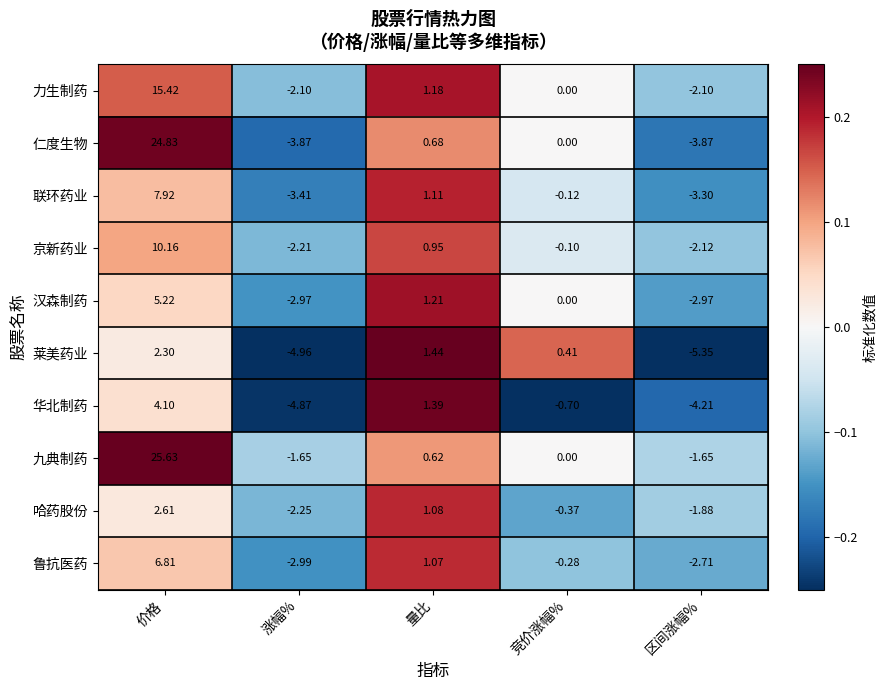

Which series has the widest spread of values?

仁度生物